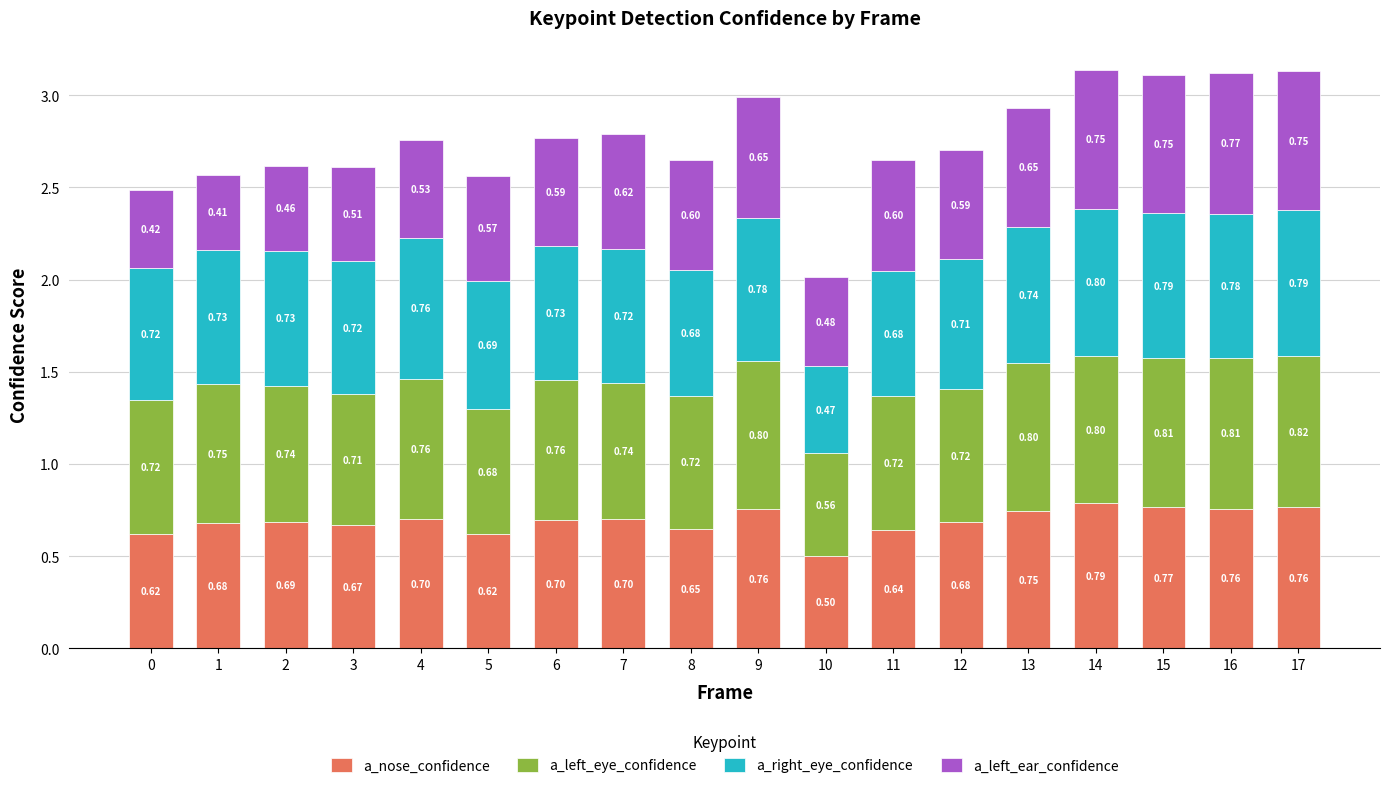

What is the total value across all series at 4?

2.8